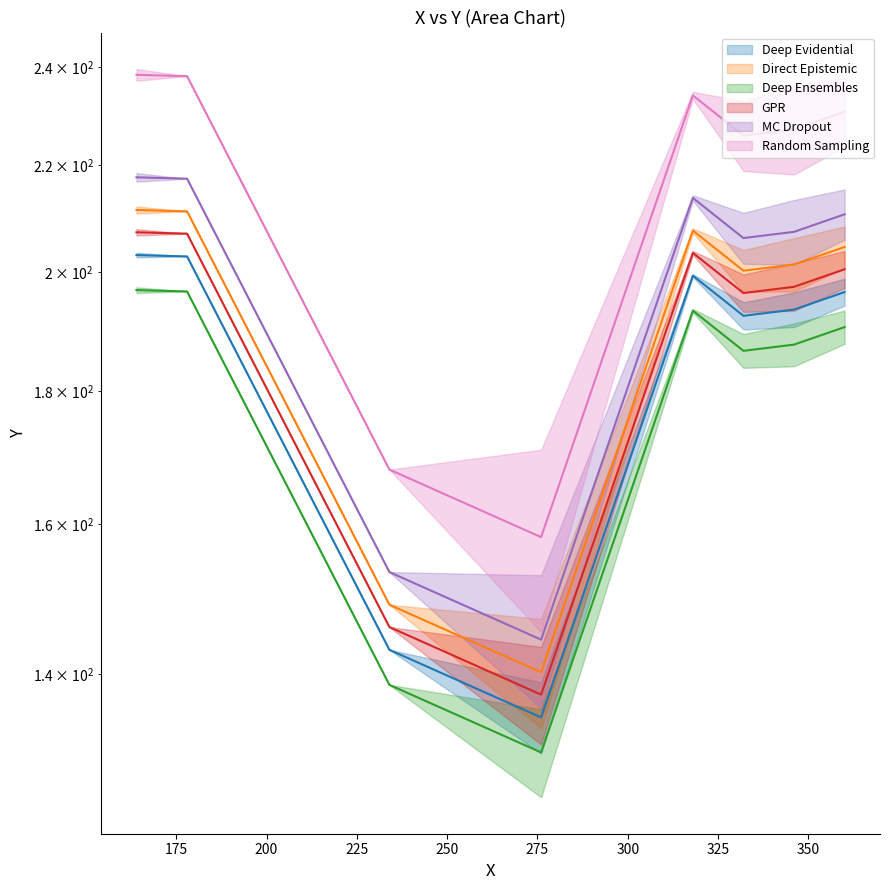

True or false: Deep Ensembles and MC Dropout cross at least once.

False